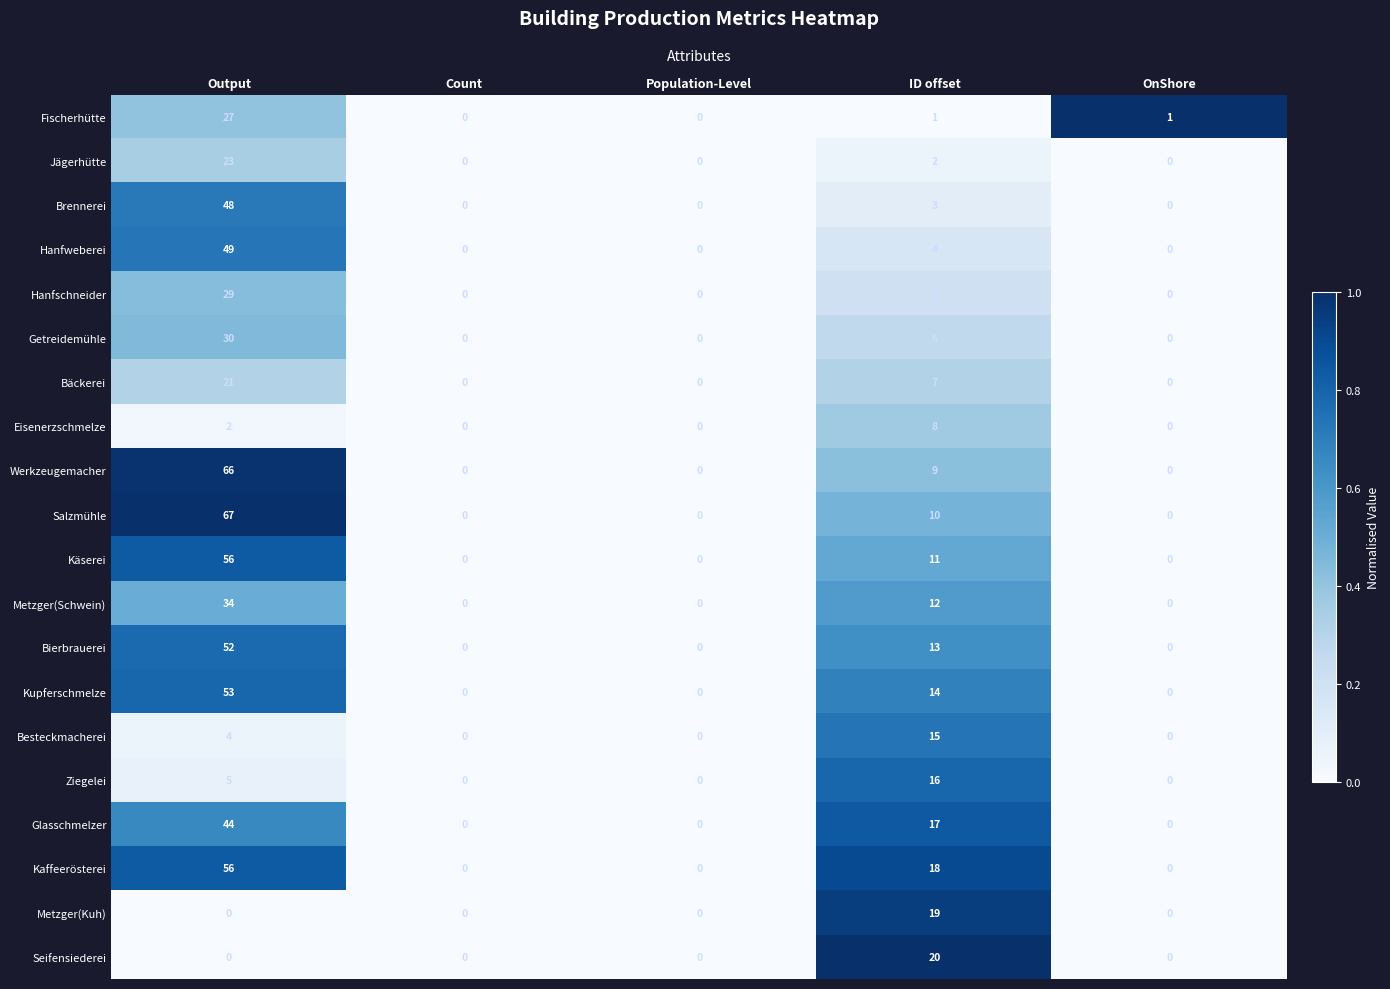

The Glasschmelzer series shows 44 at Output. True or false?

True